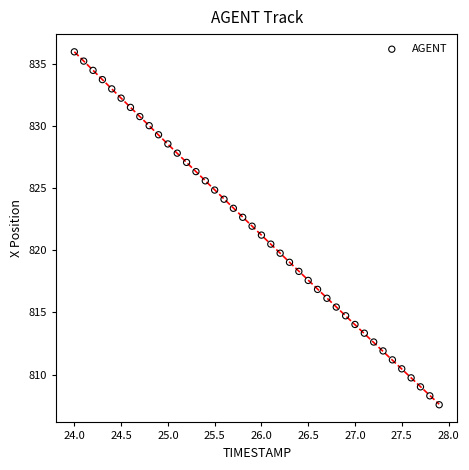

What is the range of Y values (max minus min)?

28.4